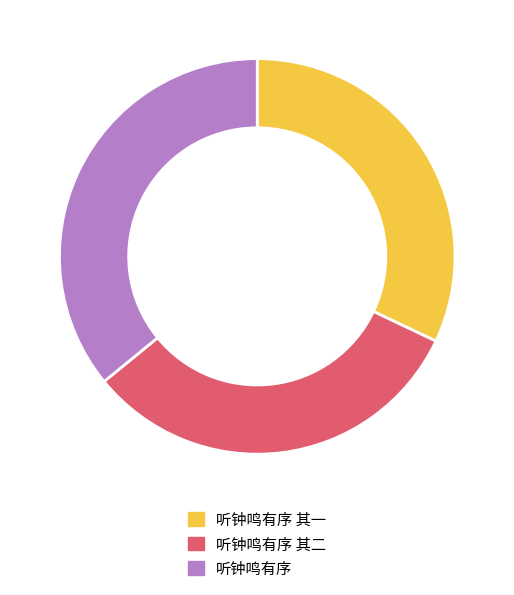

The 听钟鸣有序 slice represents 27% of the pie. True or false?

False